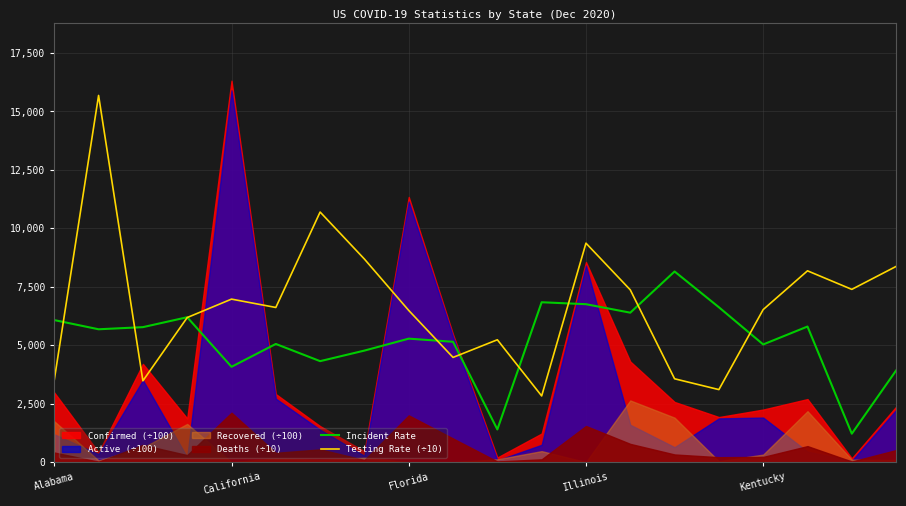

How many lines are shown in the chart?

2